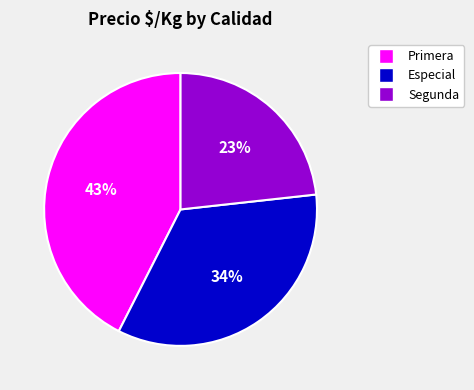

Is there a majority slice in this chart?

No